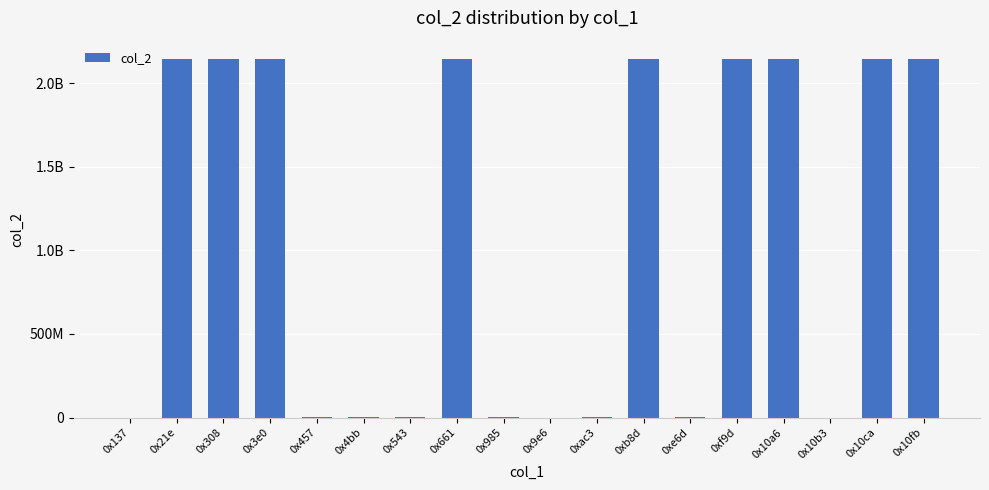

Is it true that the value at 0xf9d is 2147483647?

True